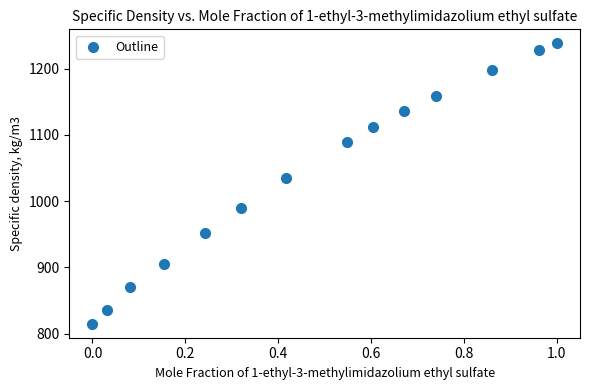

What is the range of Y values (max minus min)?

423.0